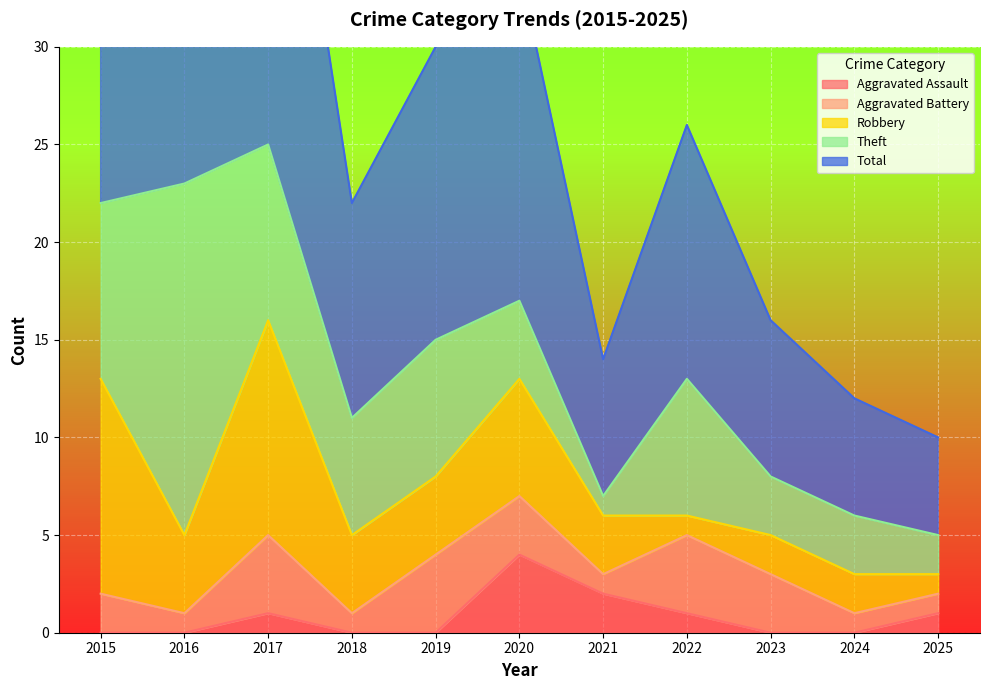

How many times do Theft and Robbery cross each other?

5